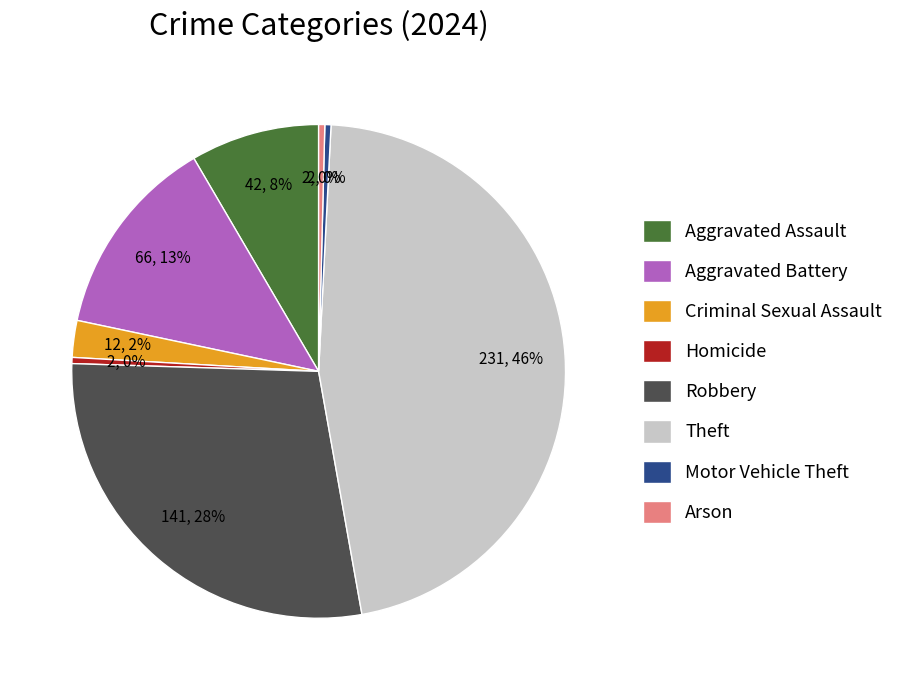

Do Motor Vehicle Theft and Robbery together represent more than half of the pie?

No